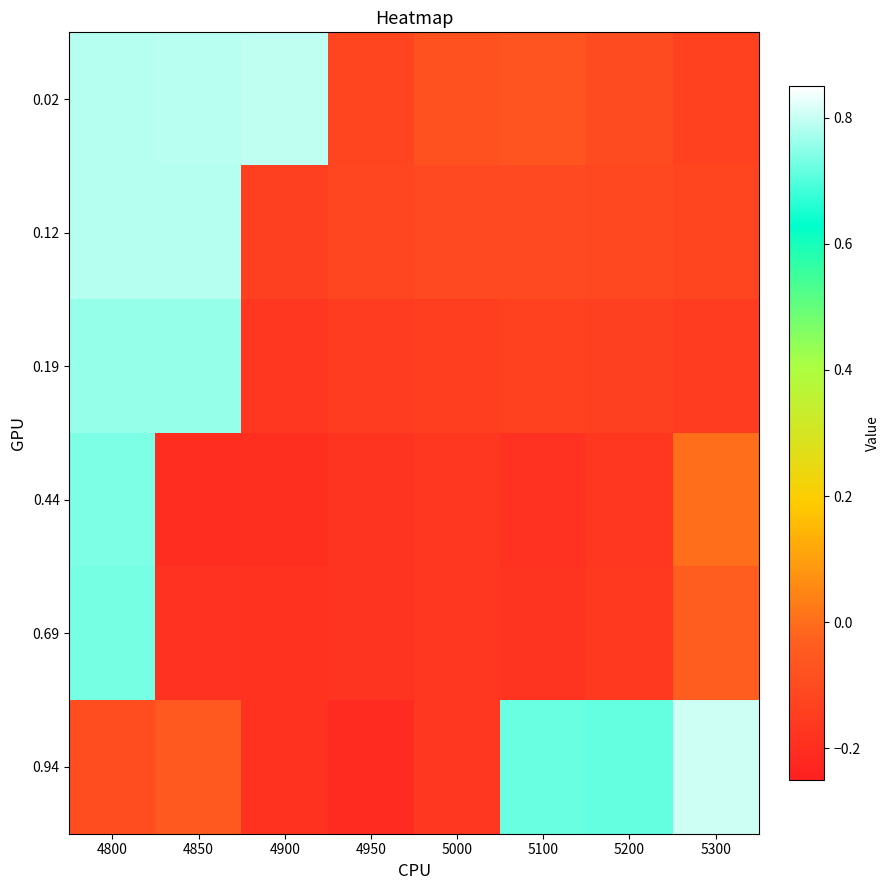

Rank the series at 5300 from lowest to highest value.

0.19, 0.02, 0.12, 0.69, 0.44, 0.94